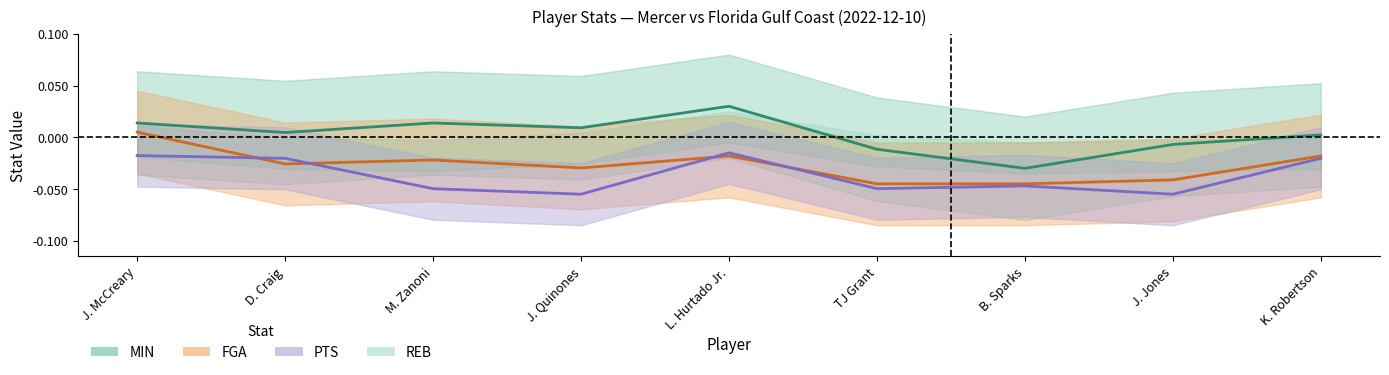

How many data points in FGA are above 0?

1